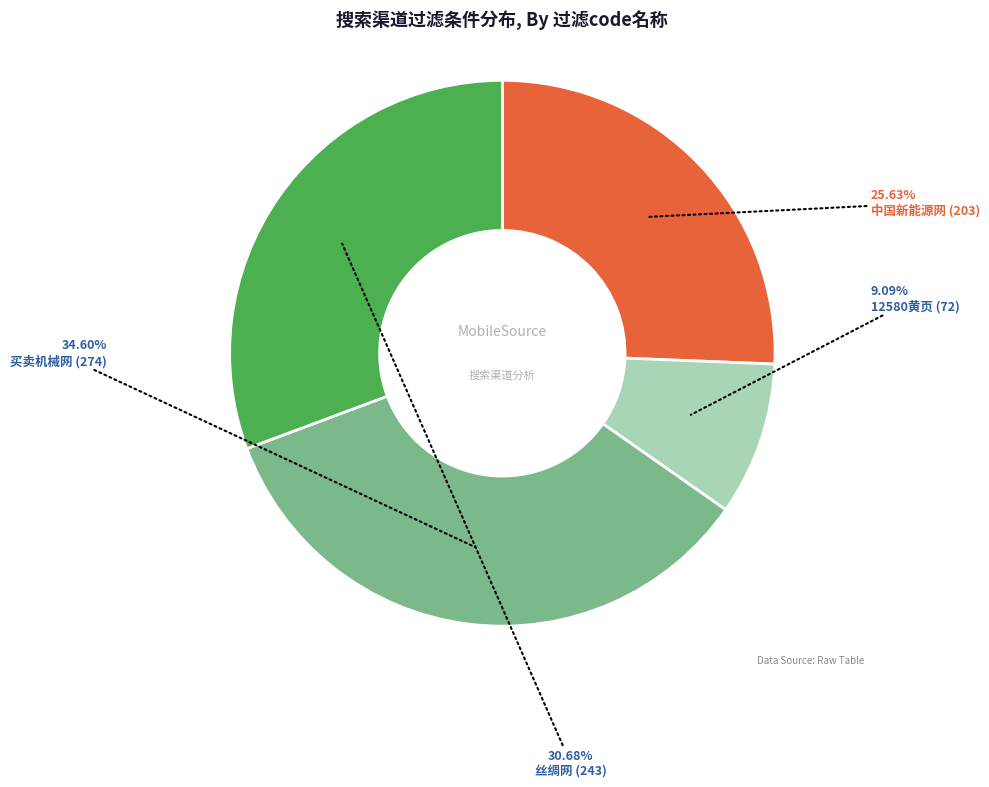

How many slices are in this pie chart?

4